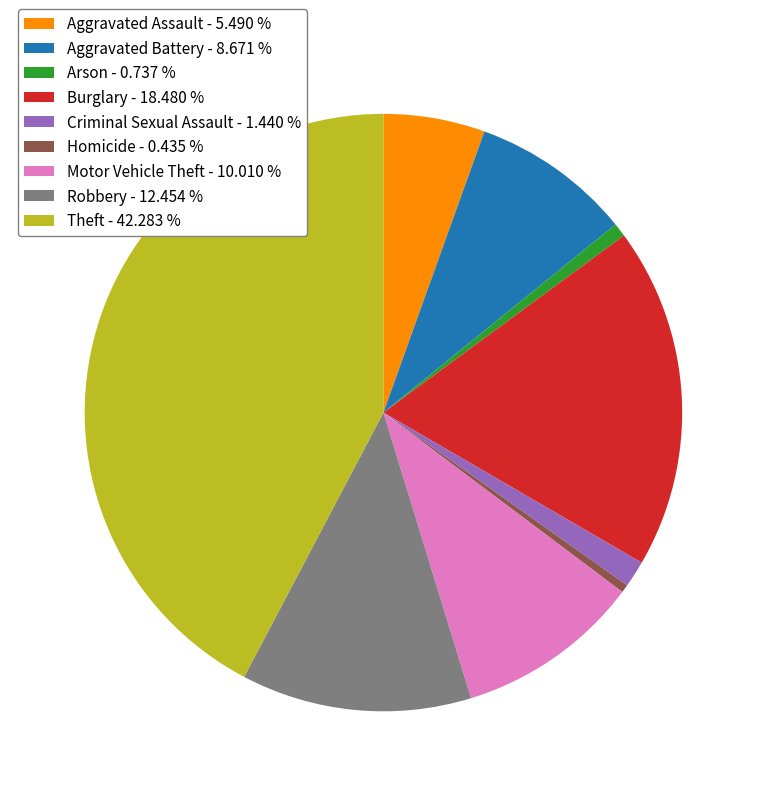

What is the ratio of the value at Burglary - 18.480 % to the value at Homicide - 0.435 %?

42.5